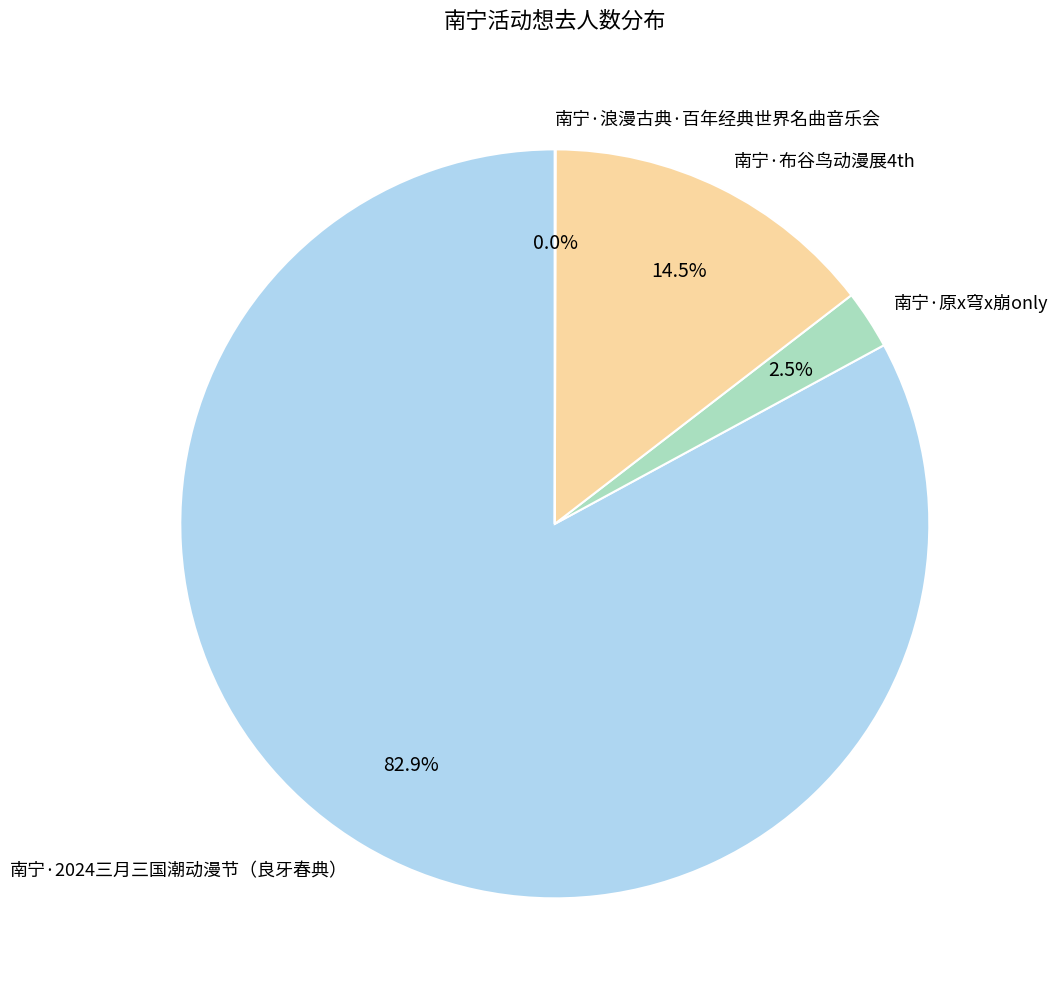

What is the largest slice in the pie chart?

南宁·2024三月三国潮动漫节（良牙春典）